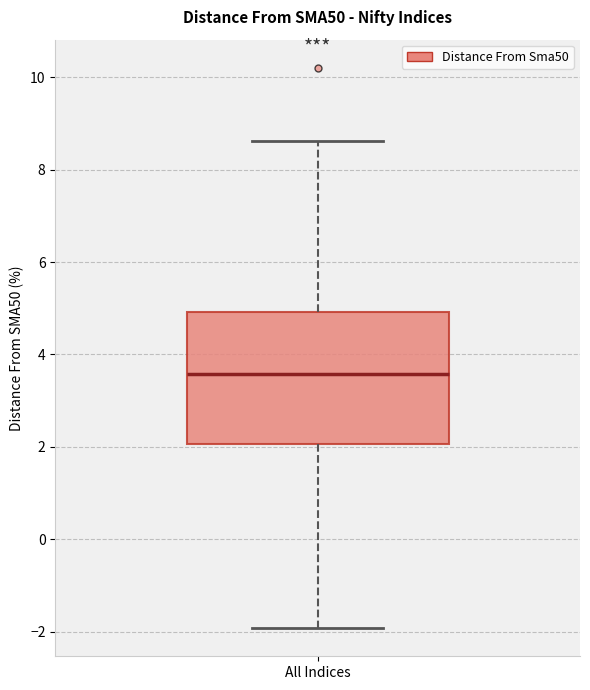

Read this box plot against the y-axis: the position of the median line, the range covered by the box, and the ends of both whiskers. The values are not printed on the chart, so give them approximately, as read against the axis.

median 3.6, box 2.0 to 5.0, whiskers -2.0 to 8.6